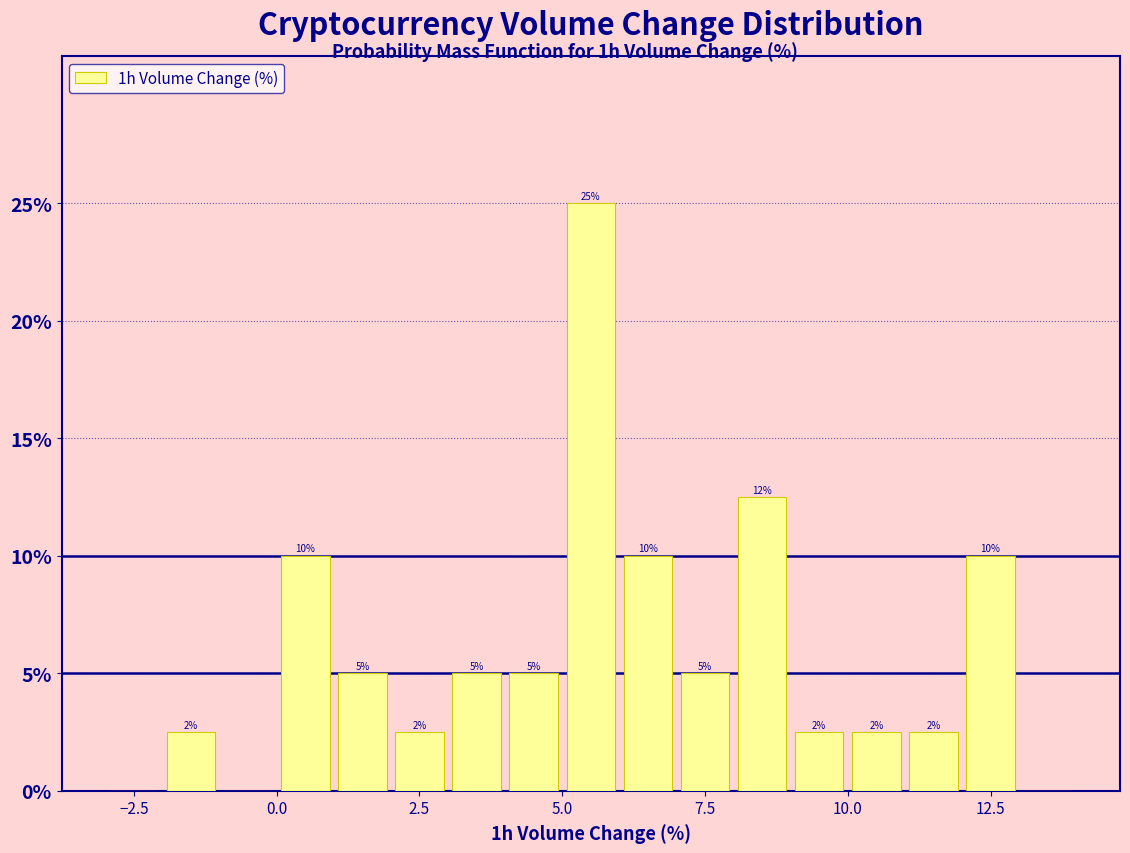

Around what value on the x-axis is the tallest bar? Give the approximate position of its centre, as read against the axis.

5.5